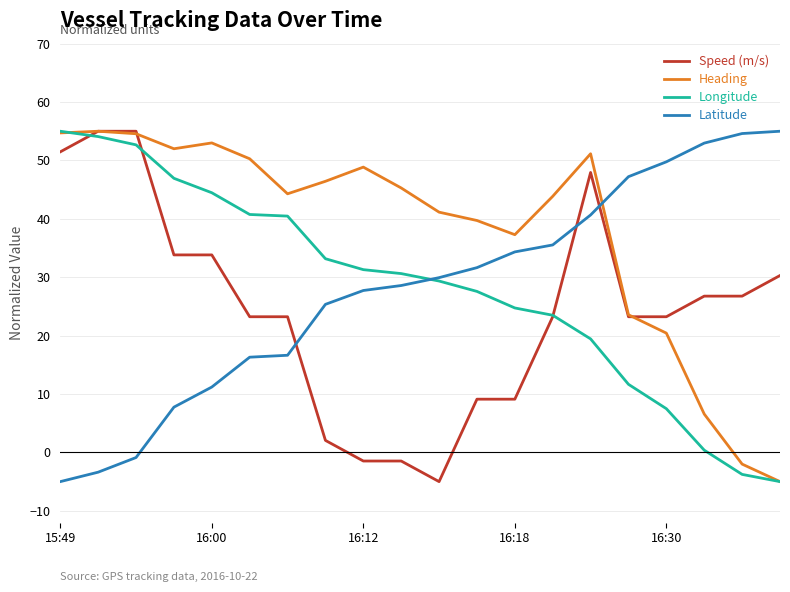

What is the minimum value shown in the chart?

-5.0